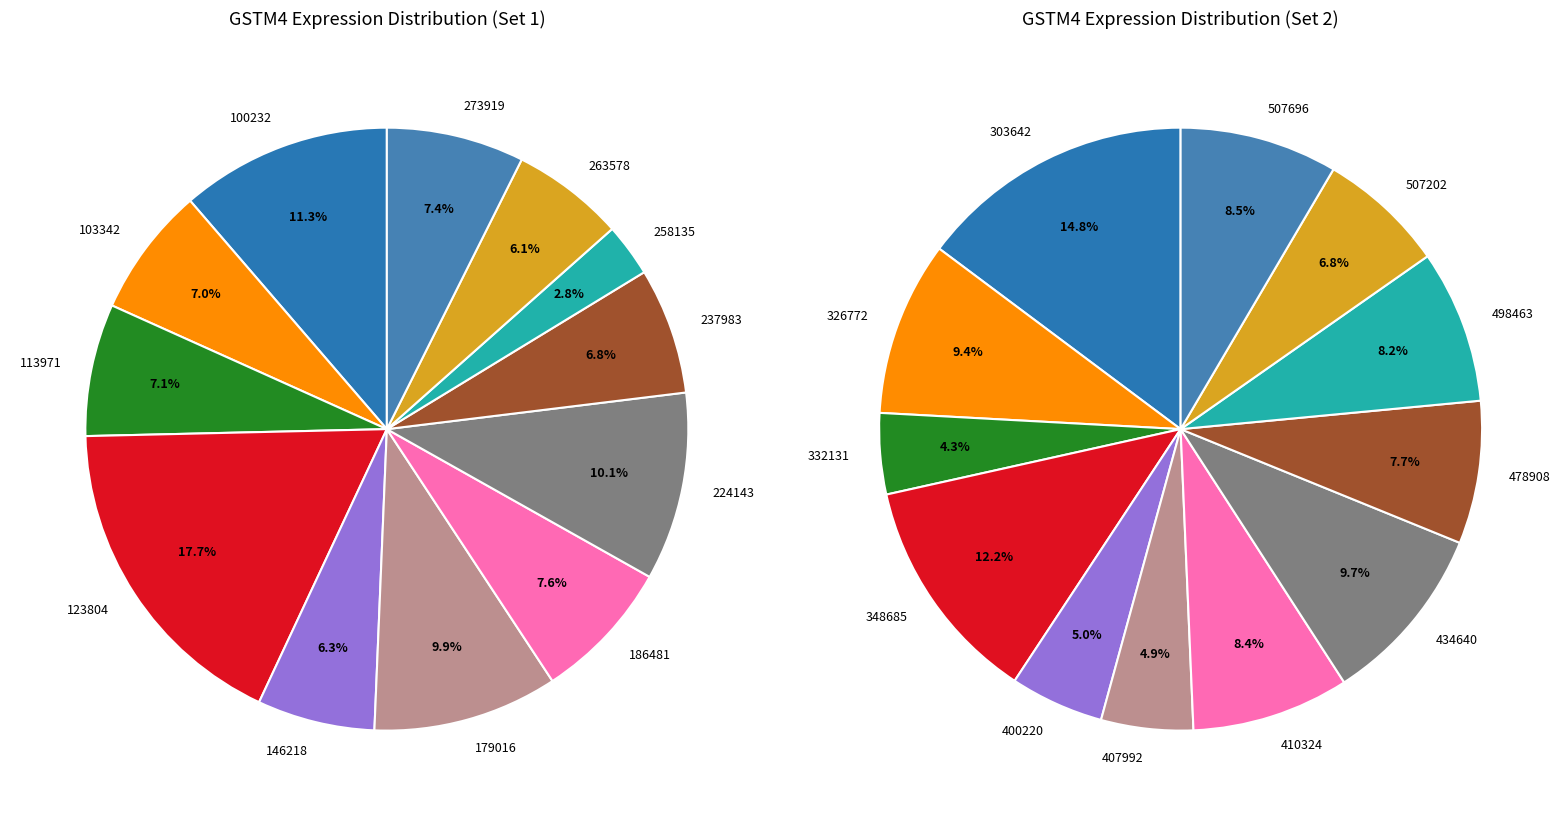

Is there a majority slice in this chart?

No